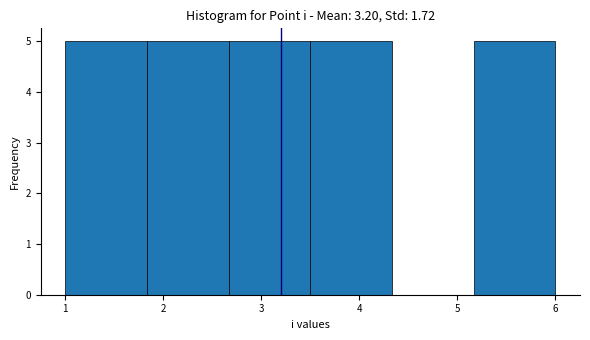

Reading left to right, list every bar in this chart as the range it spans on the x-axis followed by its height. Neither the bar edges nor the heights are printed on the chart, so give them approximately, as read against the axes.

1.0 to 1.8: 5
1.8 to 2.7: 5
2.7 to 3.5: 5
3.5 to 4.3: 5
4.3 to 5.2: 0
5.2 to 6.0: 5